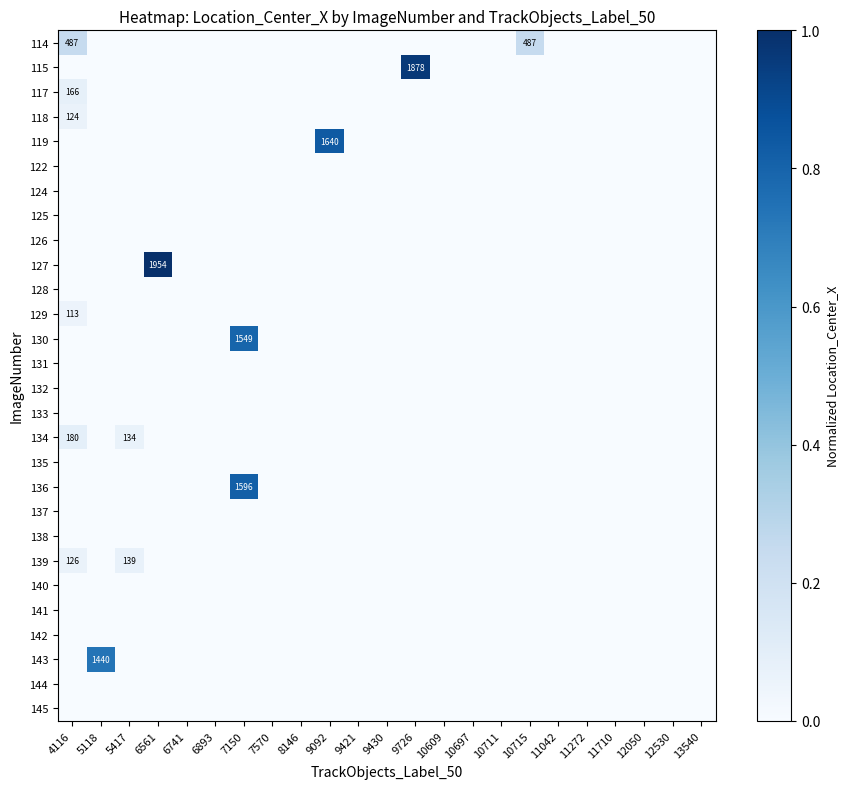

What is the difference between the highest and lowest values at 9726?

1.0